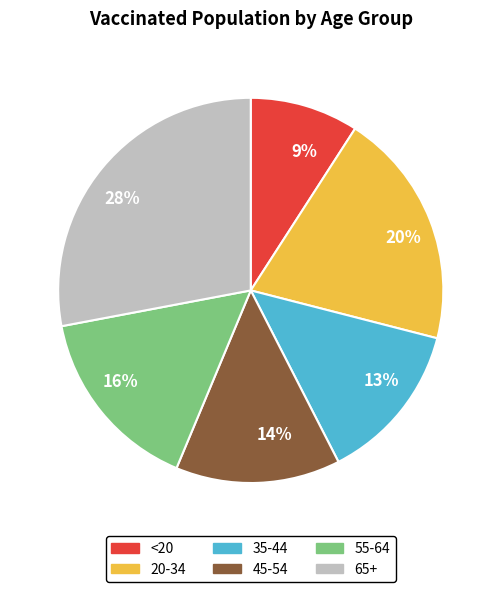

What percentage is the 20-34 slice, to the nearest percent?

20%